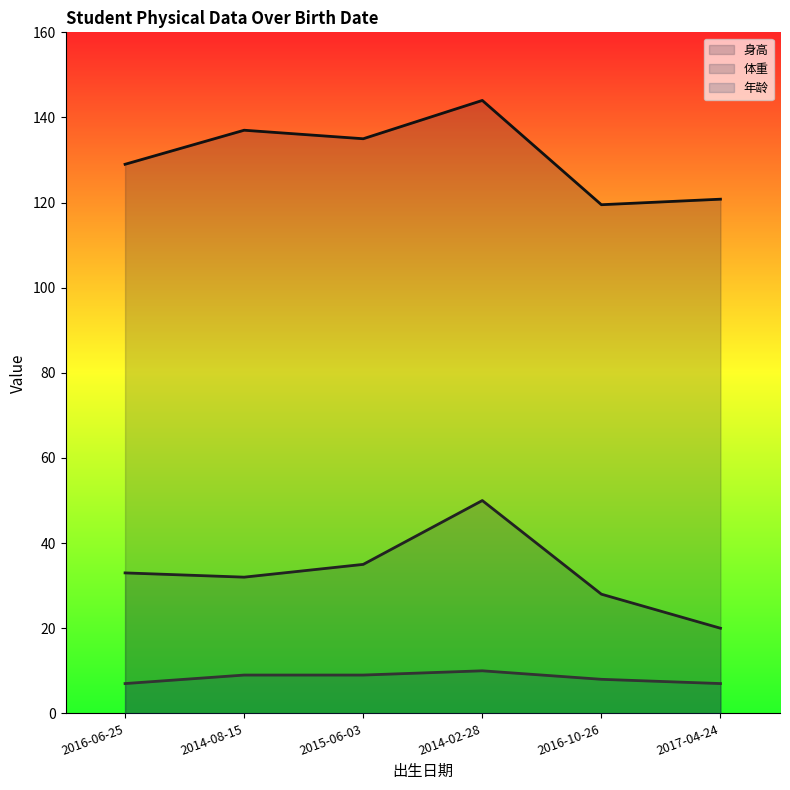

What is the greatest value displayed?

144.0